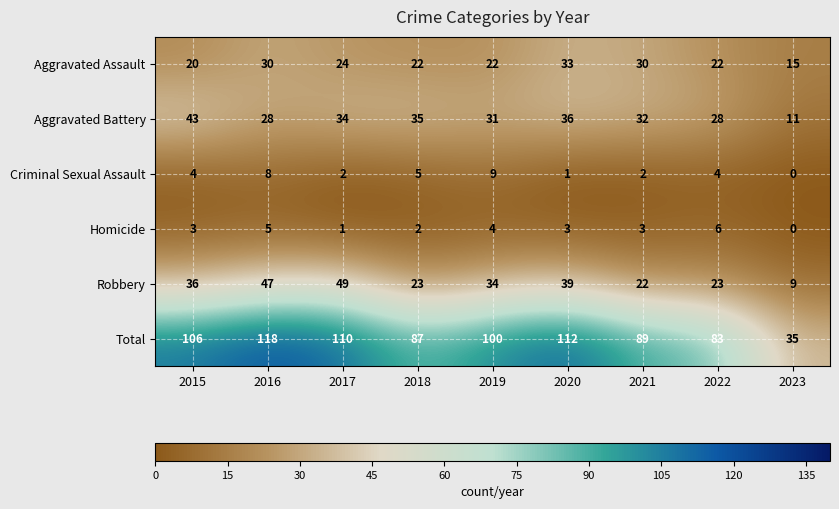

Rank the series at 2015 from highest to lowest value.

Total, Aggravated Battery, Robbery, Aggravated Assault, Criminal Sexual Assault, Homicide